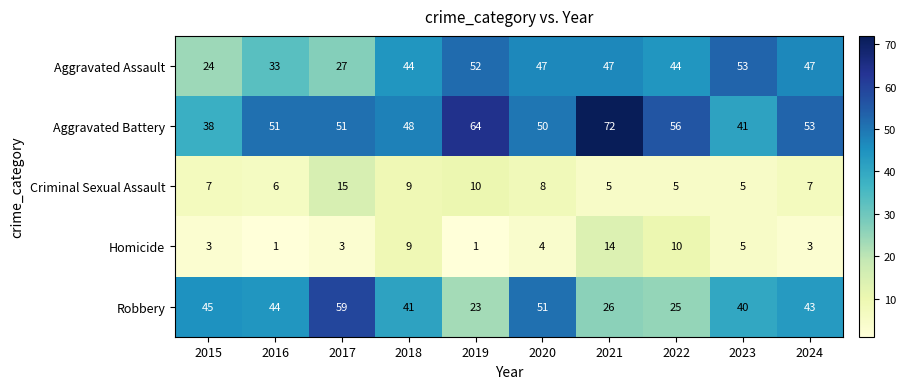

True or false: Homicide has a value of 15 at 2018.

False